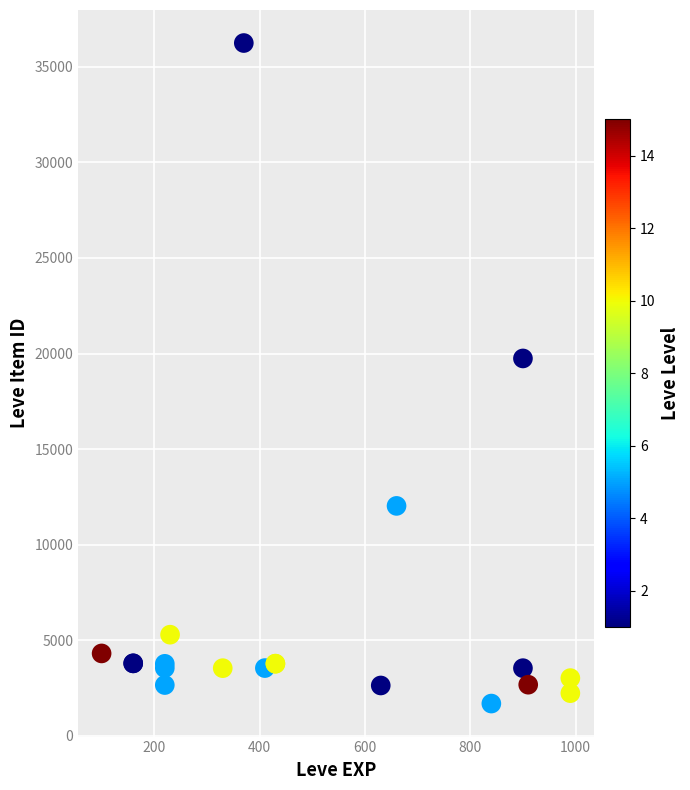

What Y value in the scatter plot is closest to 18967?

19744